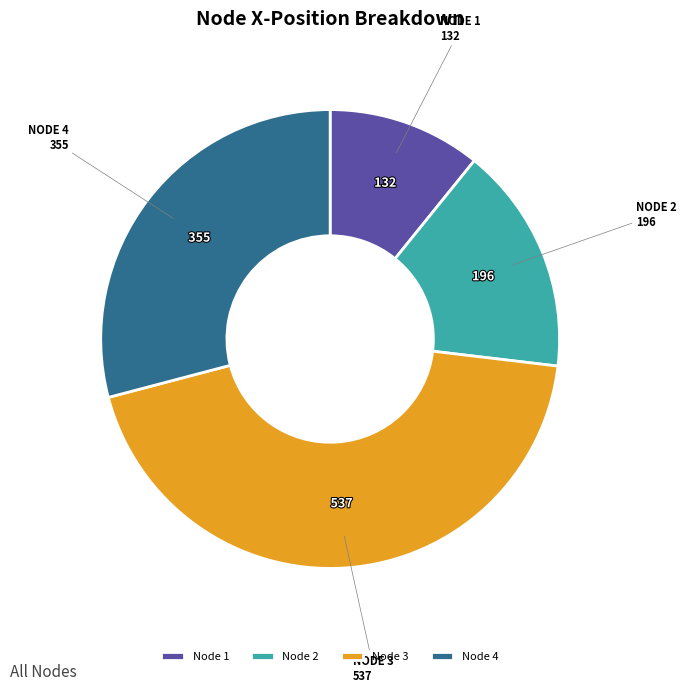

How many slices are in this pie chart?

4